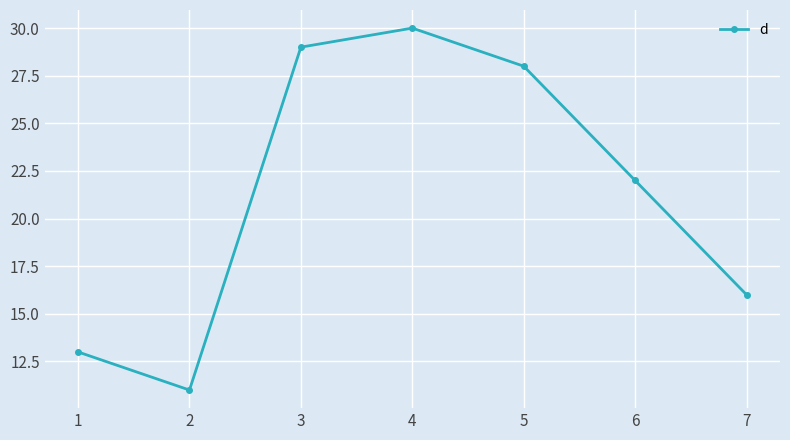

Reading left to right, transcribe all the data shown in this chart.

1=13	2=11	3=29	4=30	5=28	6=22	7=16